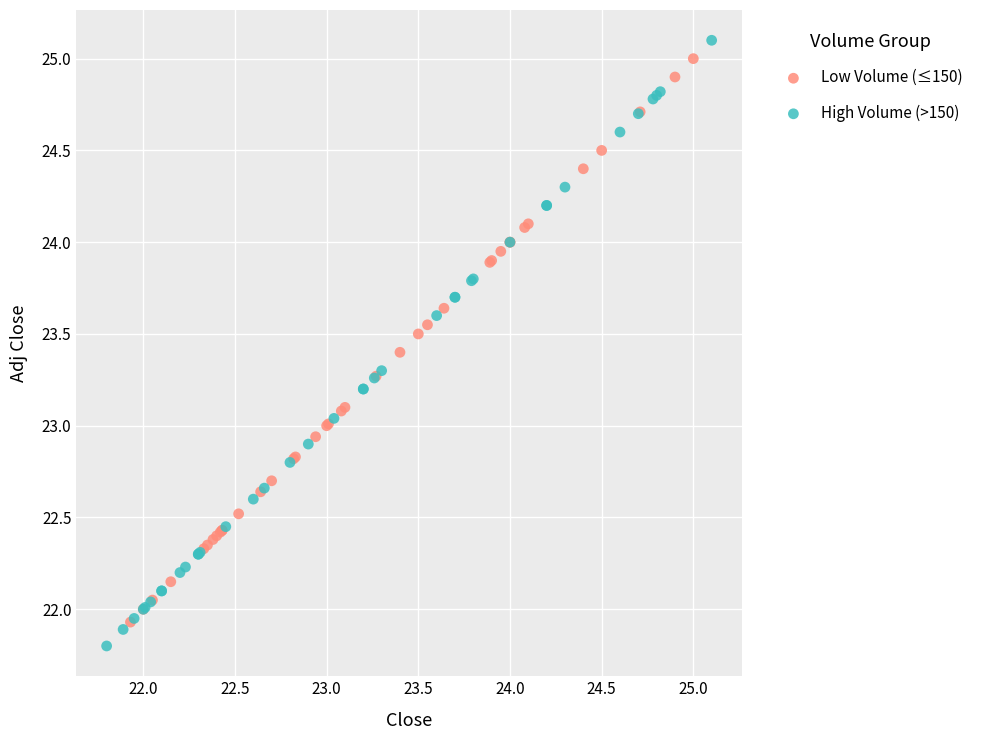

Which series has the largest Y range (max minus min)?

High Volume (>150)